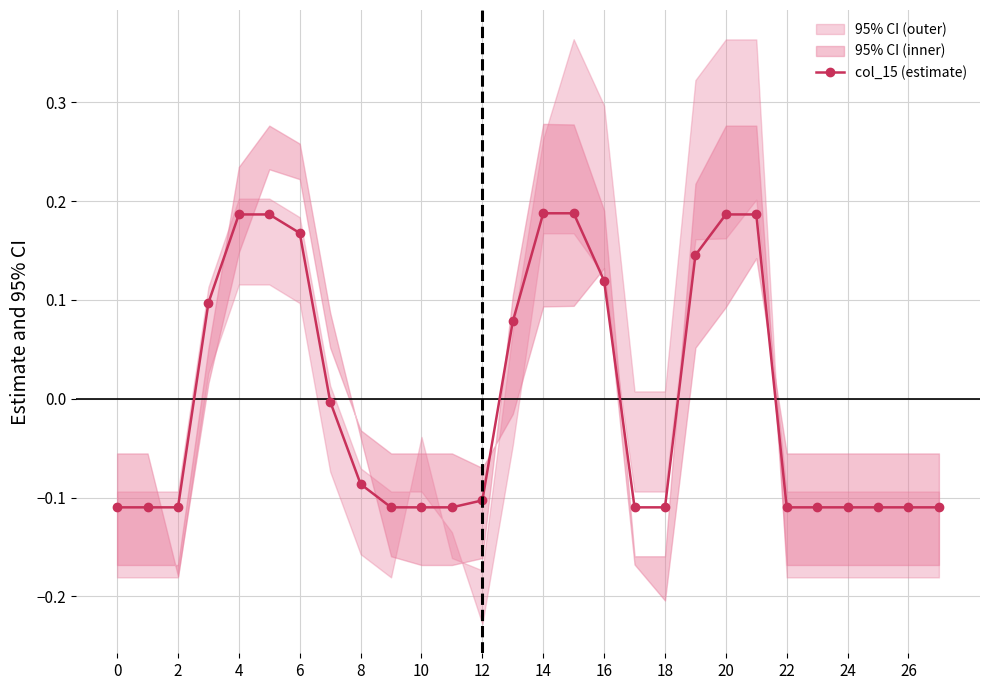

The value of col_15 (estimate) at 20 is 0.0. True or false?

False